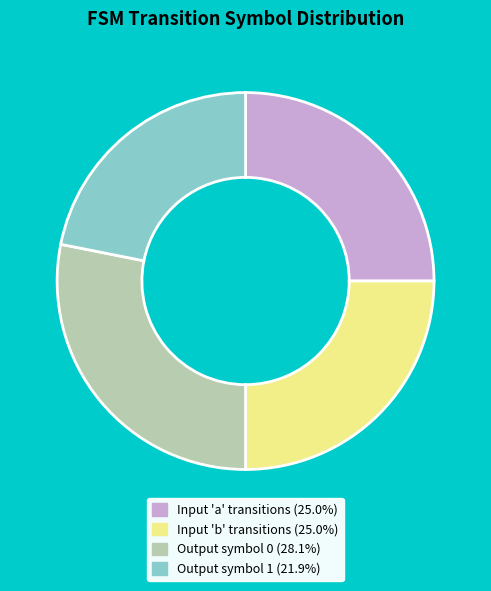

Does any single category account for the majority?

No